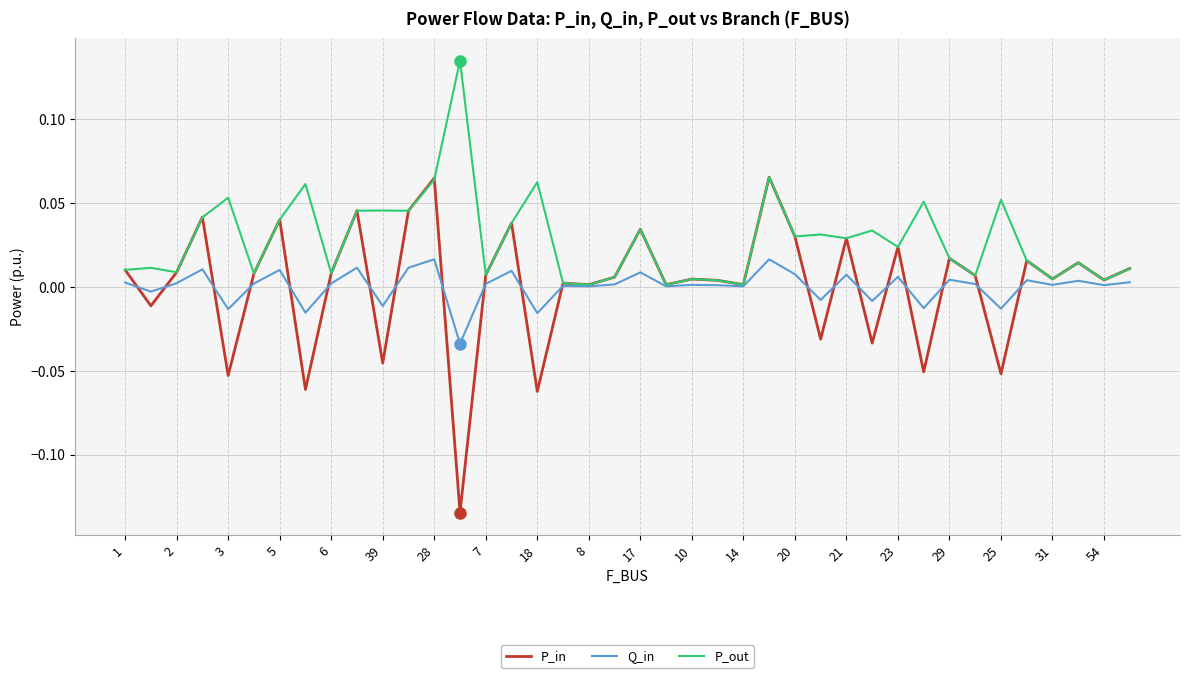

In Q_in, how many points are higher than both neighbors (excluding endpoints)?

14